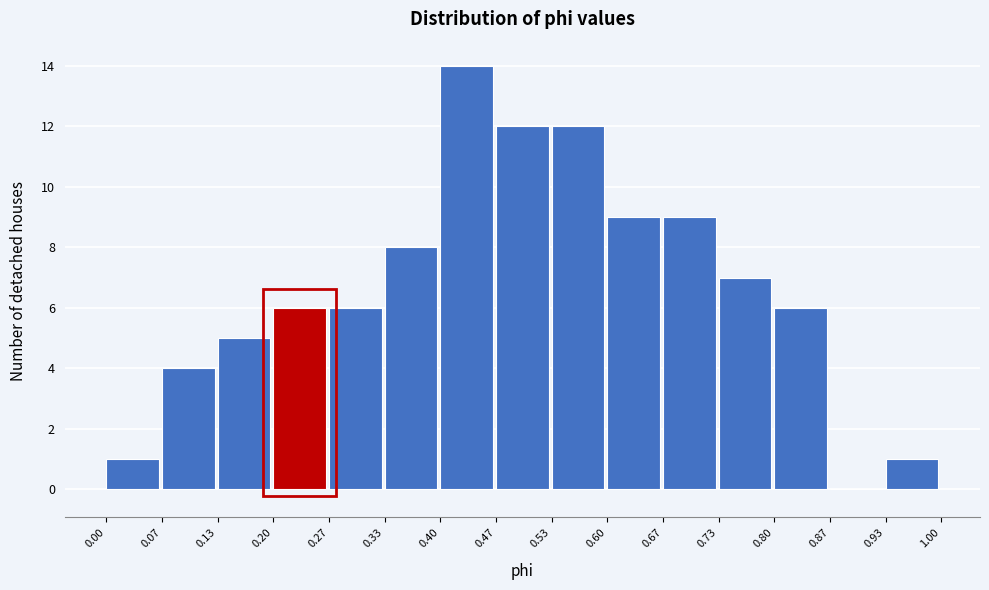

What is the height of the bar covering 0.53 to 0.60 on the x-axis? The values are not printed on the chart, so give them approximately, as read against the axis.

12